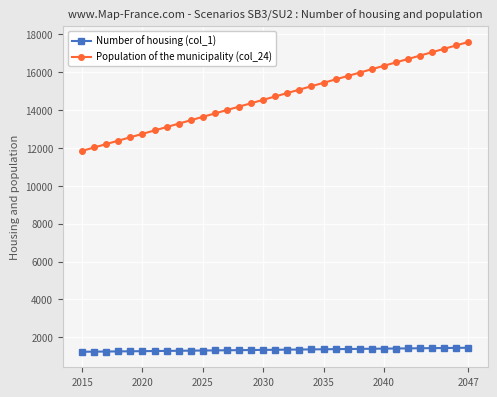

Rank the series by their maximum value, from highest to lowest.

Population of the municipality (col_24), Number of housing (col_1)